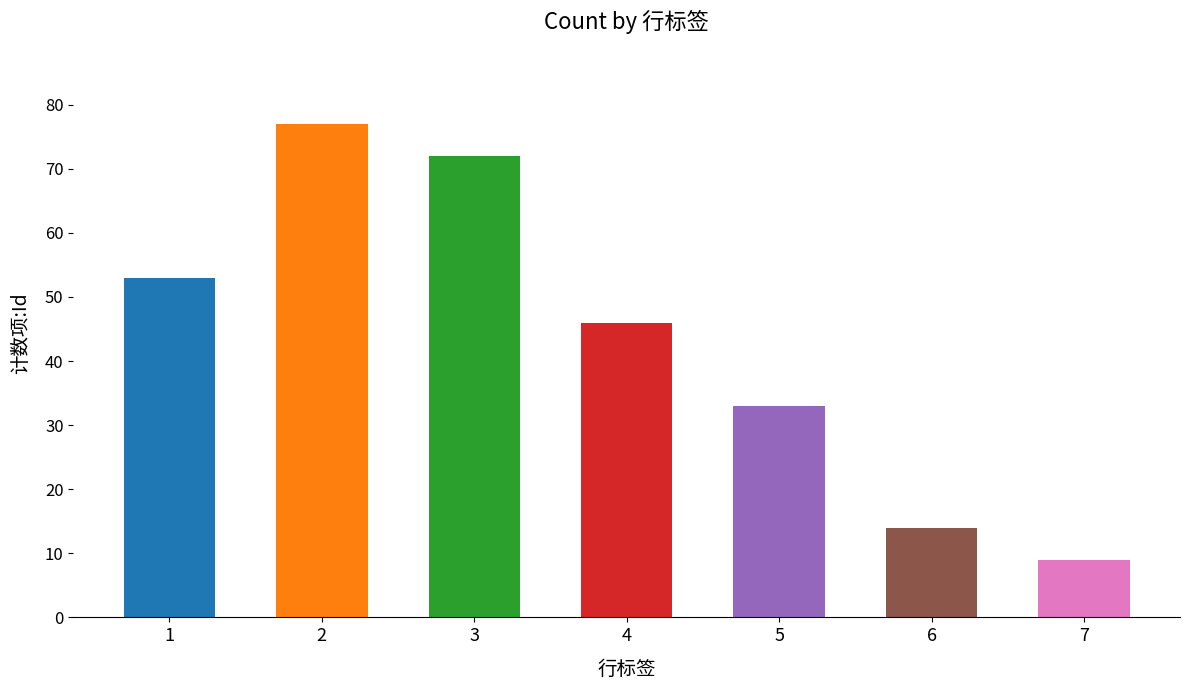

Reading right to left, extract all data points from this chart.

9	14	33	46	72	77	53